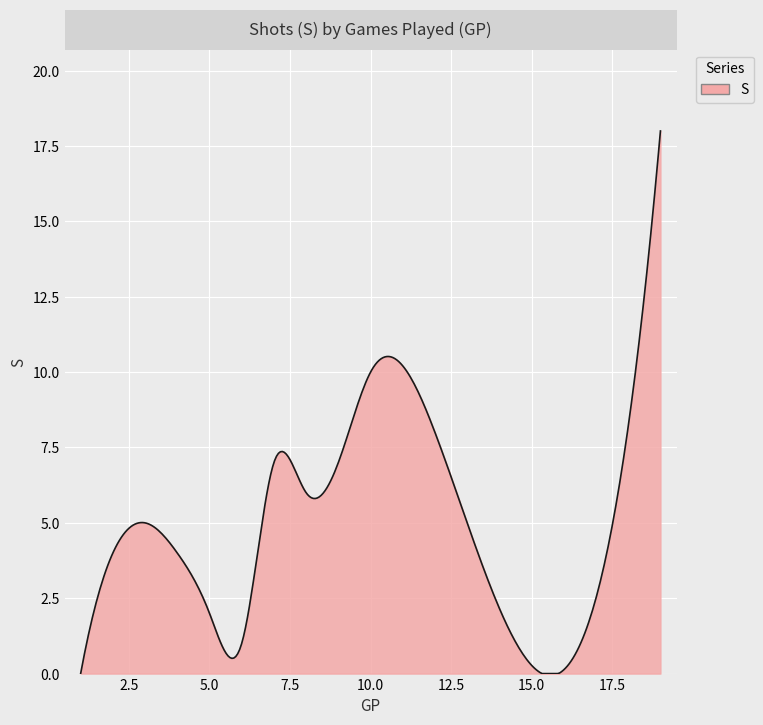

What is the maximum value shown in the chart?

18.0